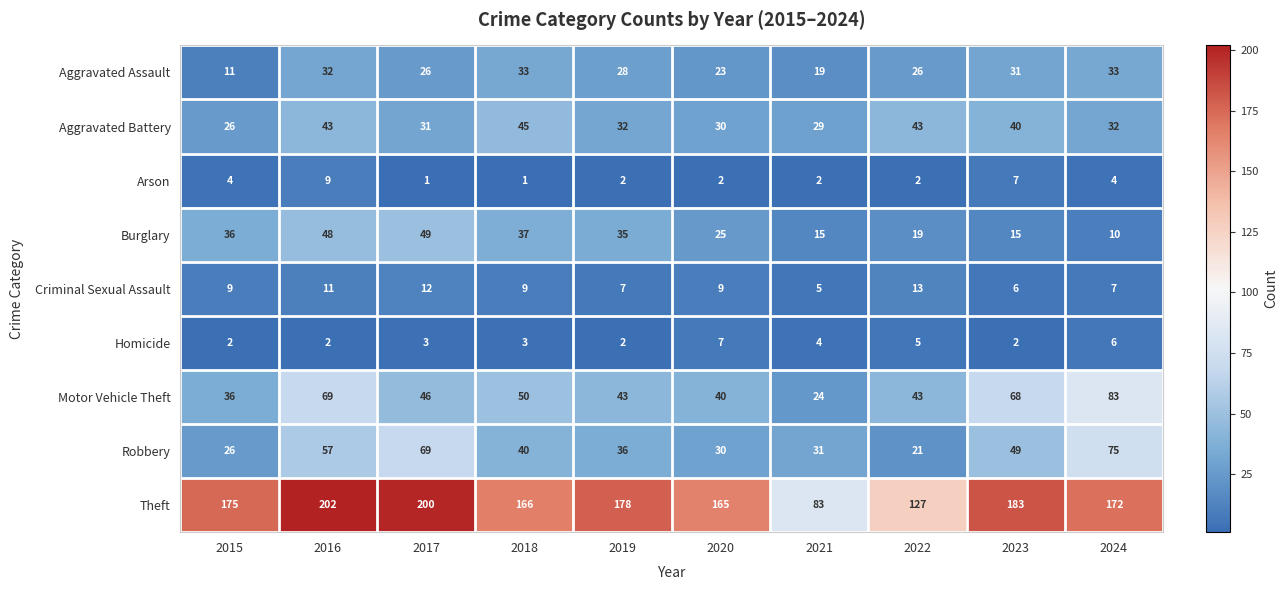

Which series has the largest total across all categories?

Theft